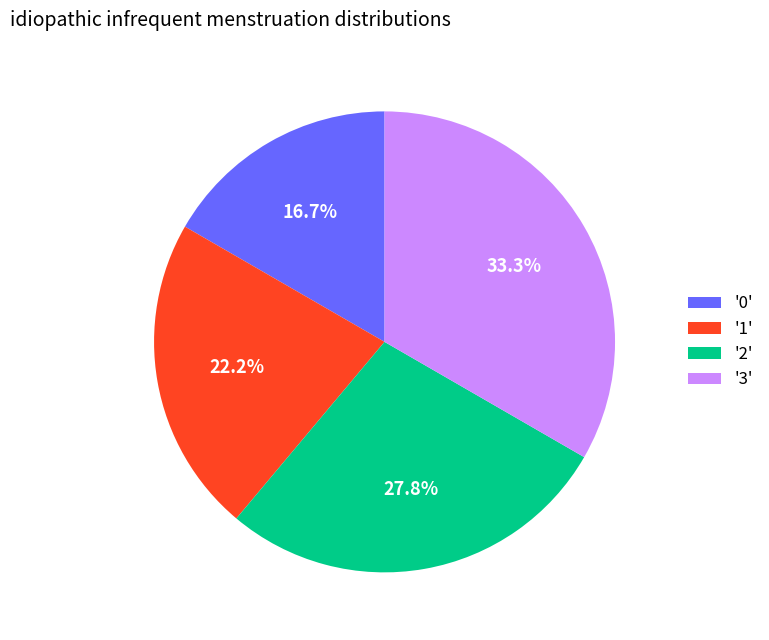

Rank the categories by value from lowest to highest.

'0', '1', '2', '3'